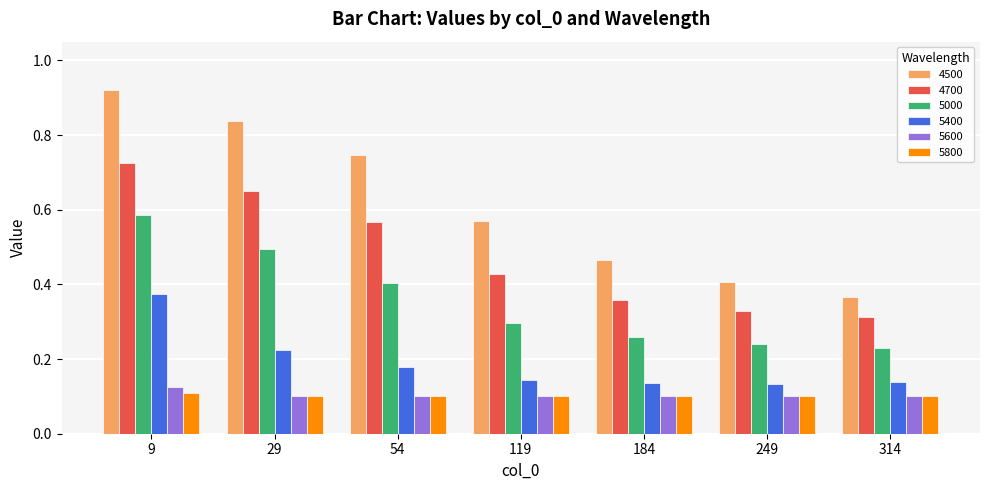

At which label does 4500 reach its peak?

9